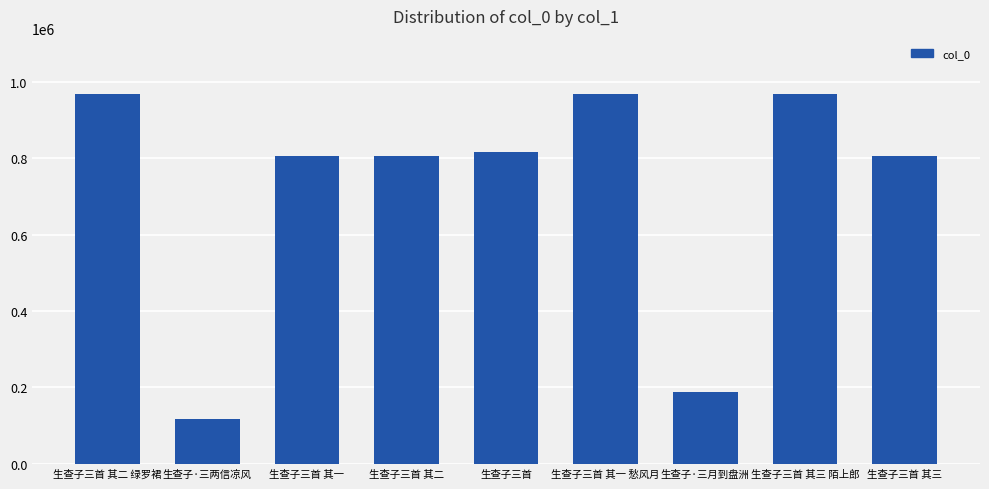

What is the value of the 6th bar from the left?

967385